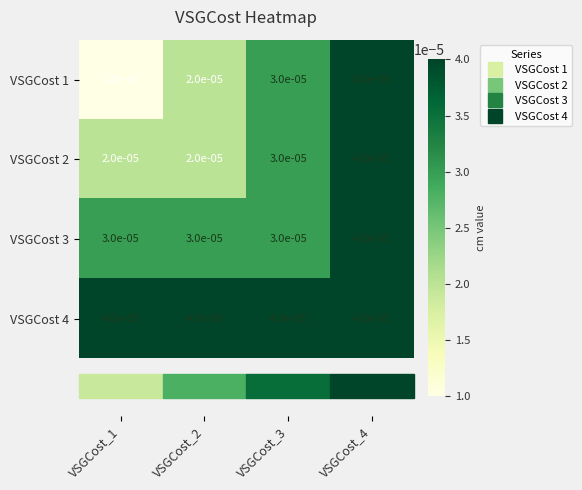

Is the value of VSGCost 1 at VSGCost_2 greater than the value of VSGCost 3 at VSGCost_4?

No